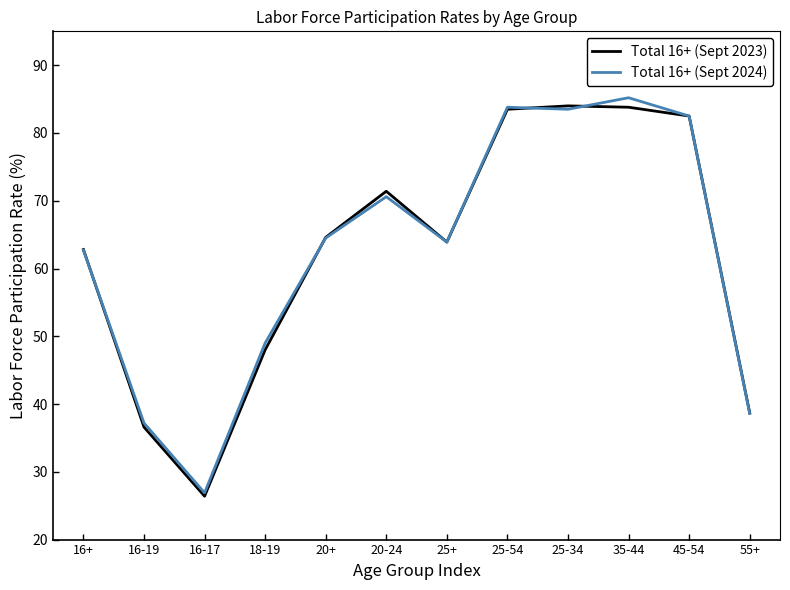

Is it true that Total 16+ (Sept 2024) equals 49.0 at 18-19?

True